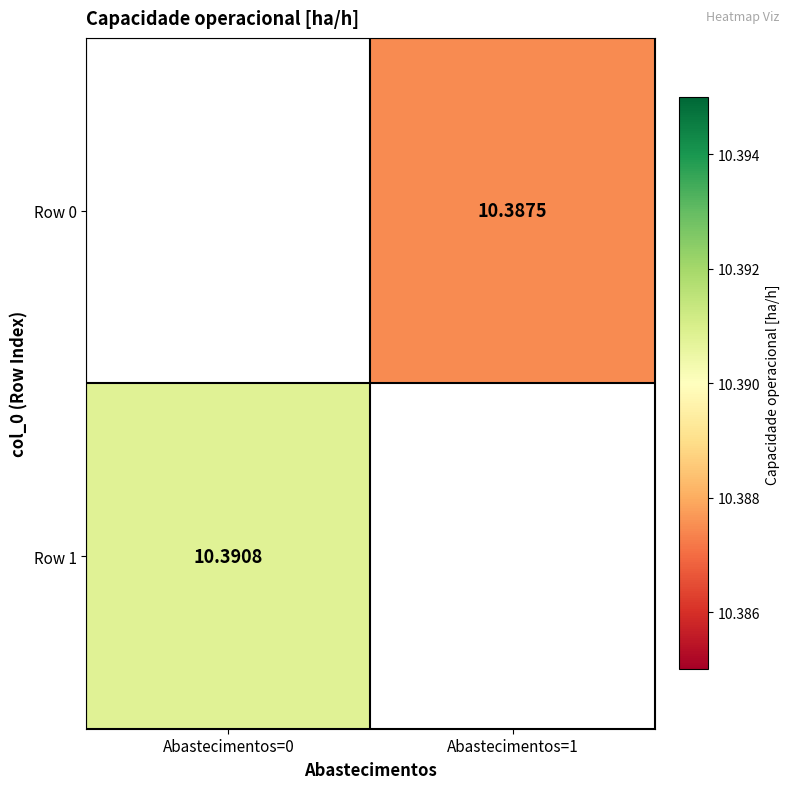

Is the value of Row 1 at Abastecimentos=1 greater than the value of Row 0 at Abastecimentos=0?

No